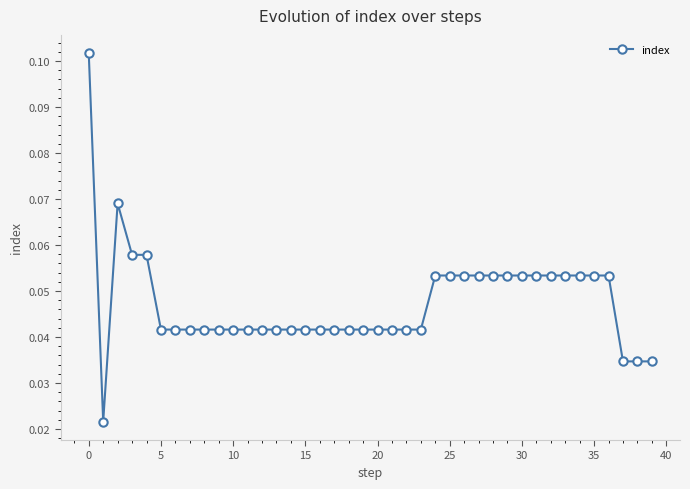

What is the sum of all values?

1.9